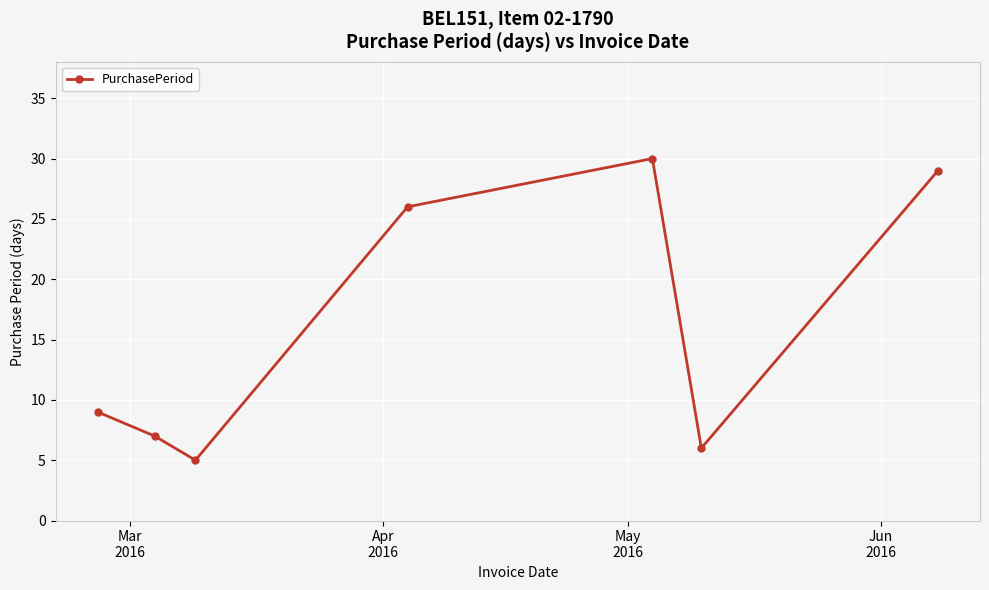

How many interior local valleys (lower than both neighbors) does the data have?

2